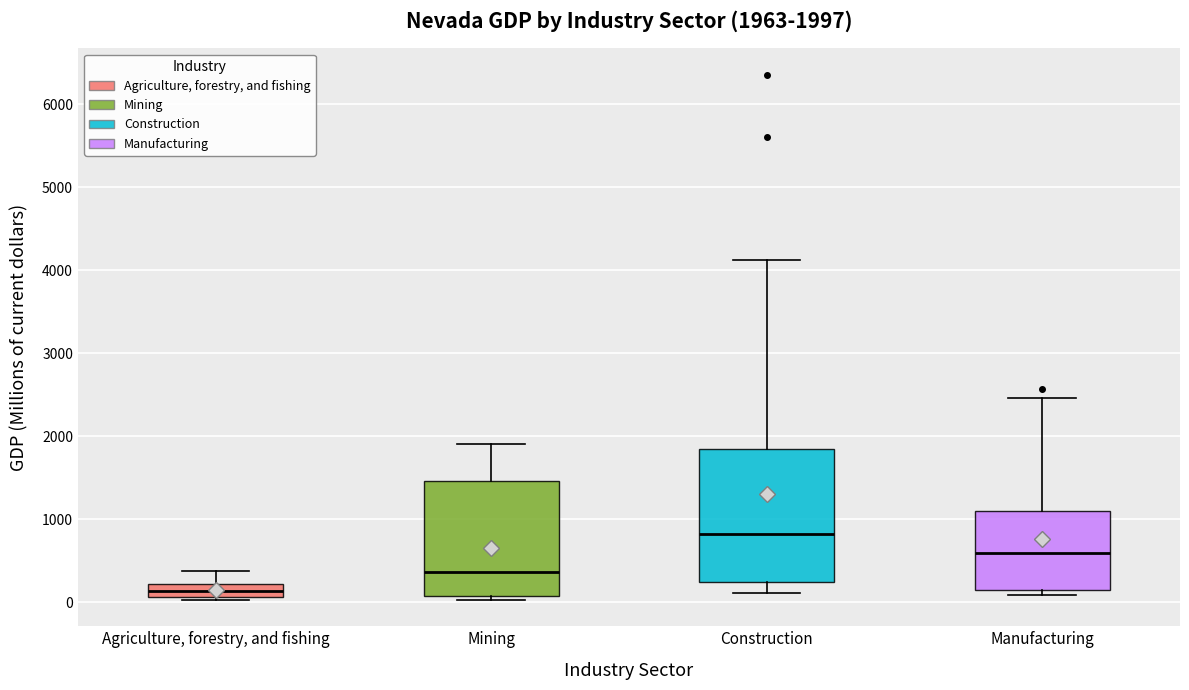

Which box has the highest median line?

Construction